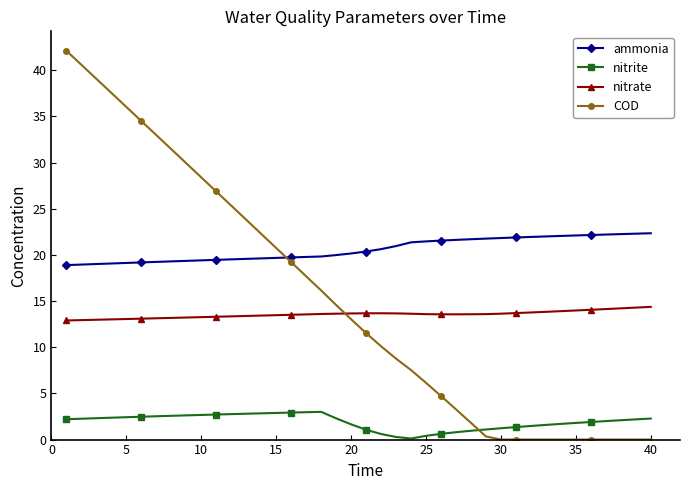

After their last crossing, which series has the higher values: nitrate or COD?

nitrate